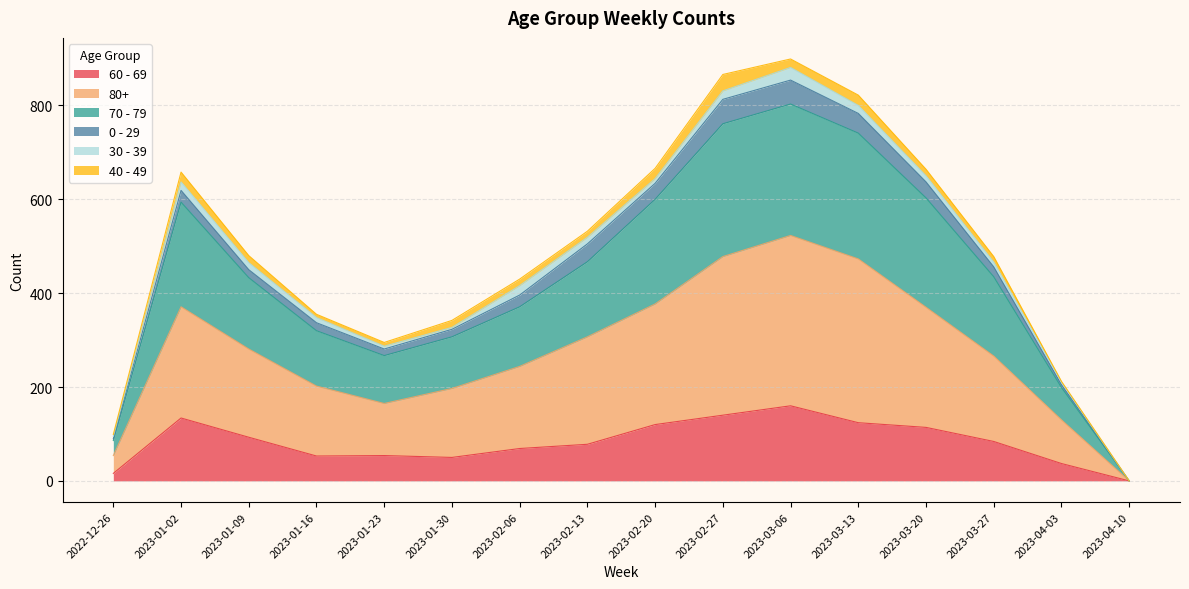

At which label does 60 - 69 reach its peak?

2023-03-06